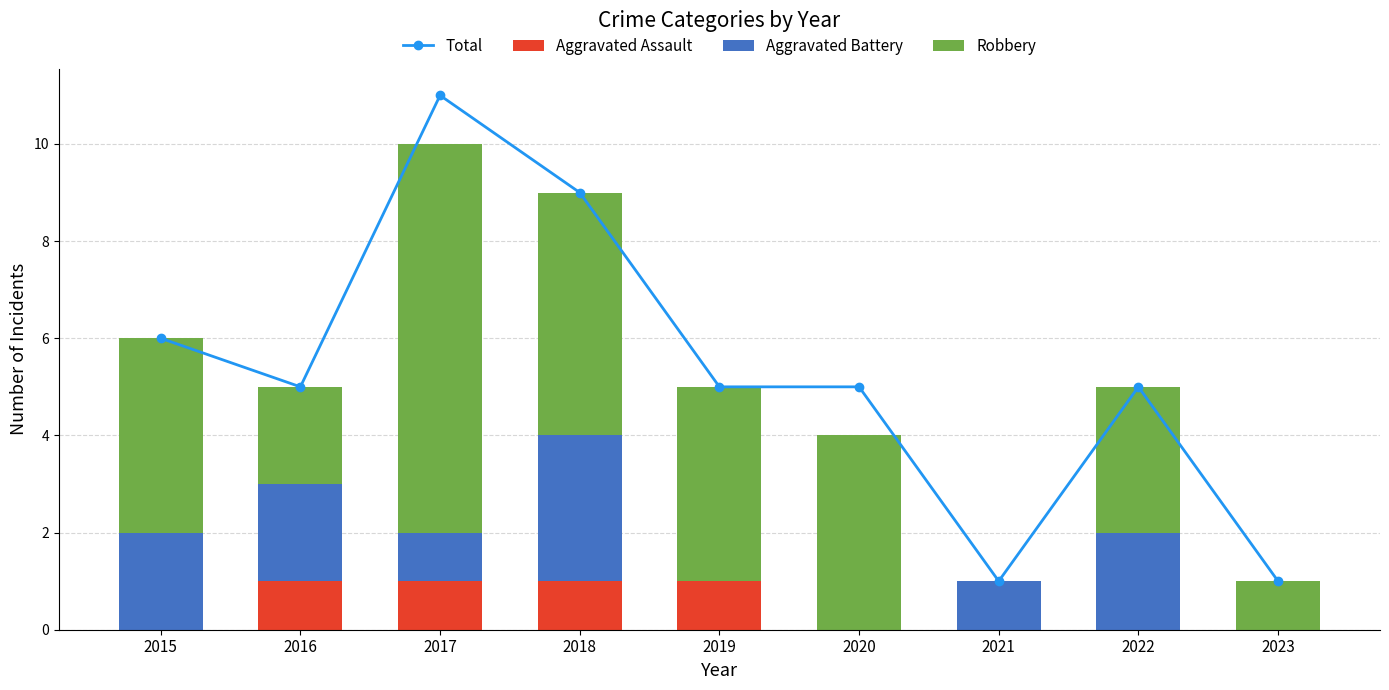

Which category has the highest value in the Robbery series?

2017